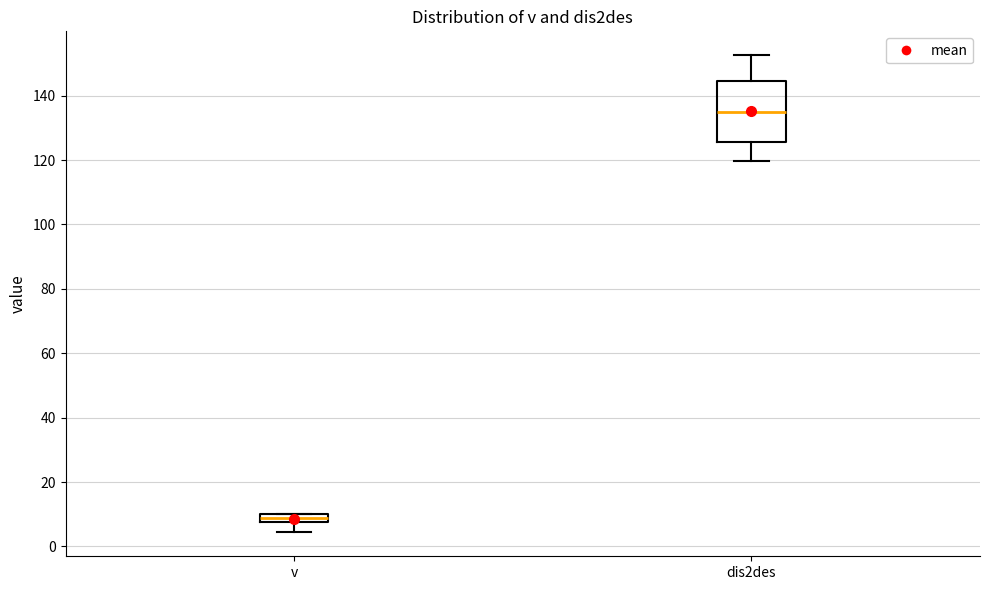

Which box is the tallest, from its lower edge to its upper edge?

dis2des